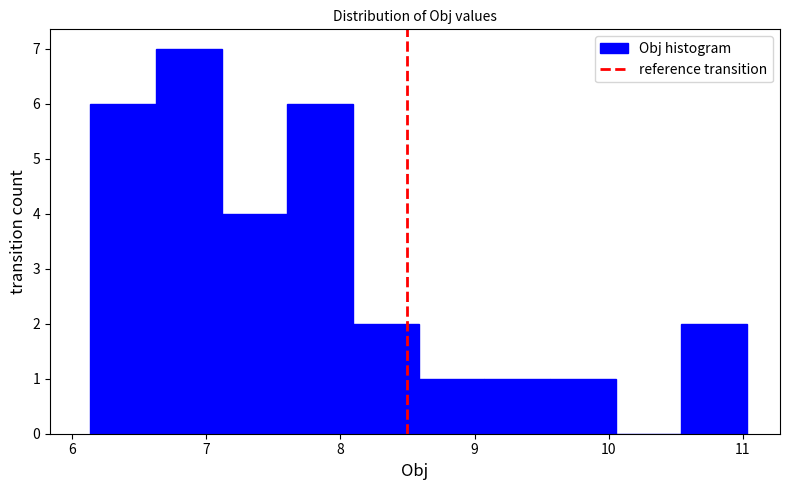

Over which range of the x-axis is the bar tallest?

6.6 to 7.1